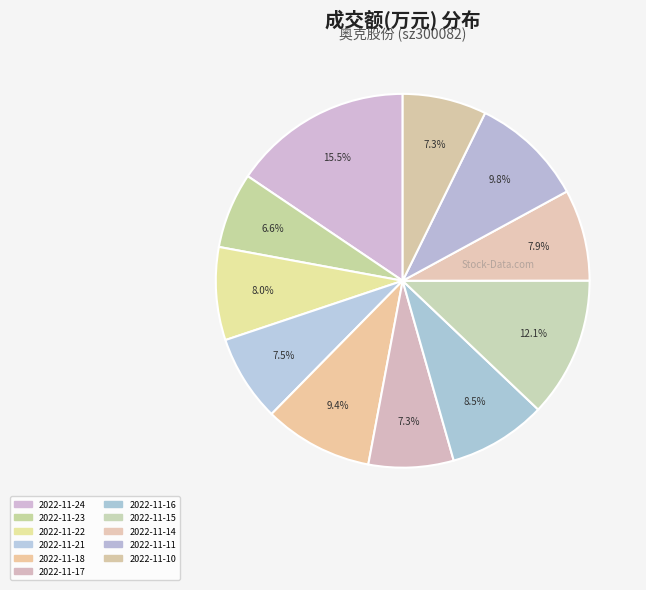

To the nearest percent, what portion does 2022-11-16 represent?

9%